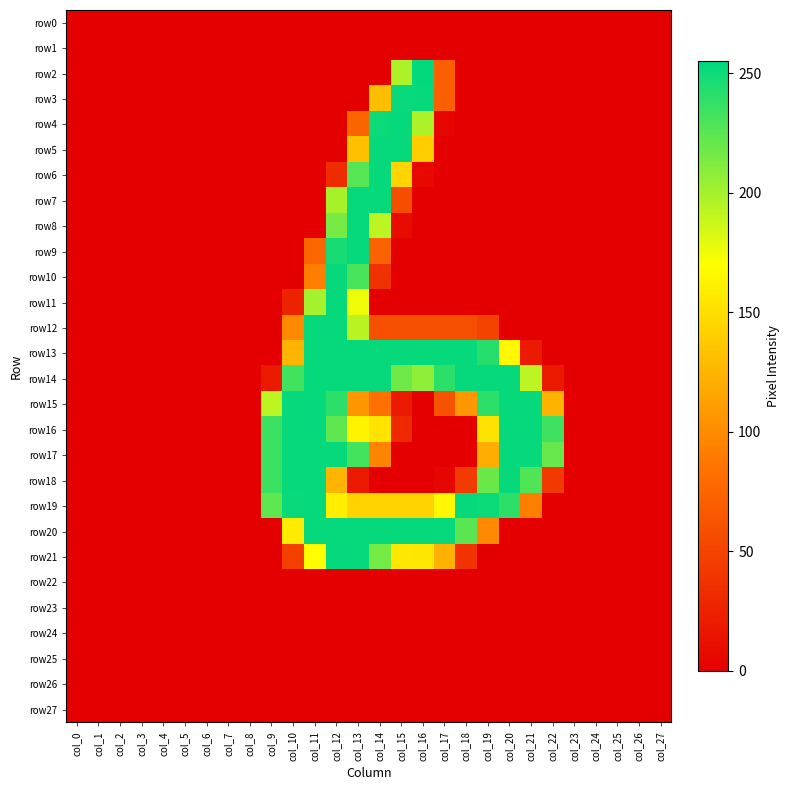

Which series has the largest range (max minus min)?

row2